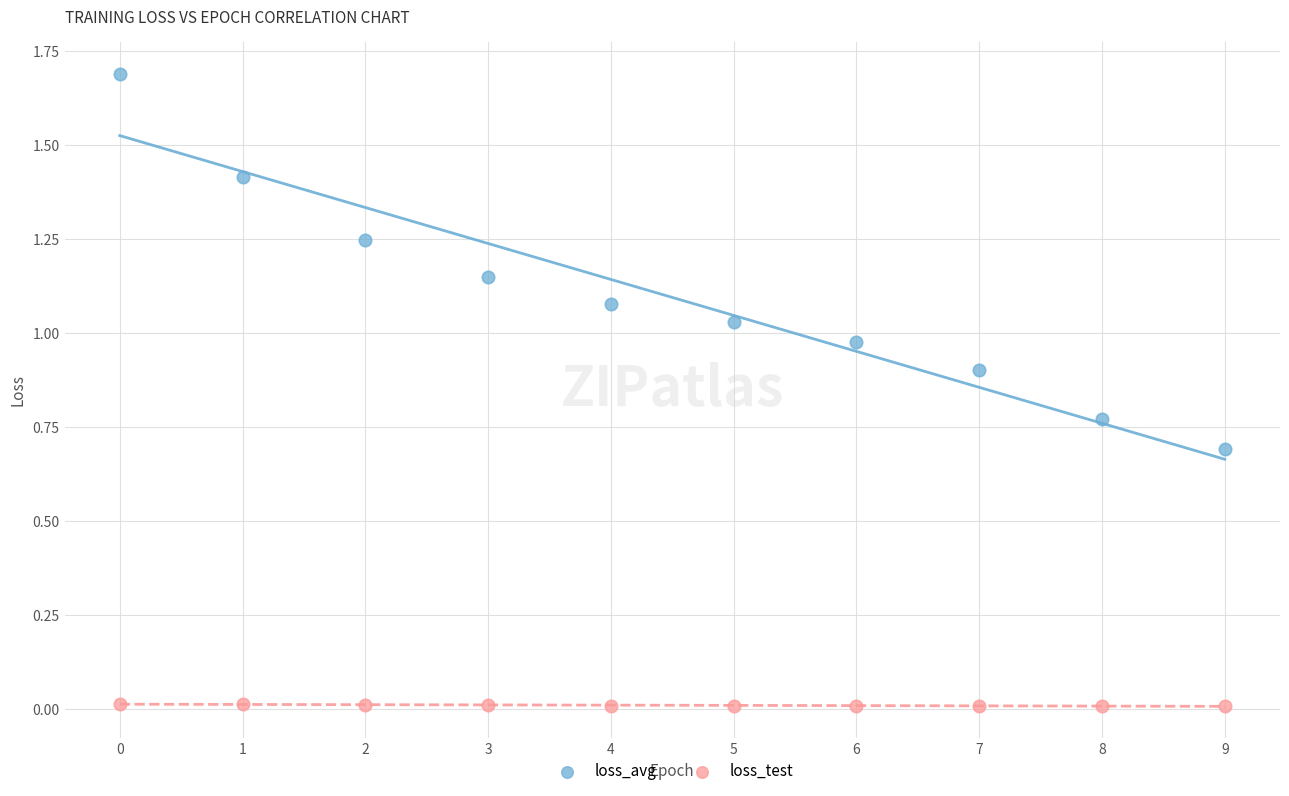

Which series reaches the minimum Y coordinate?

loss_test